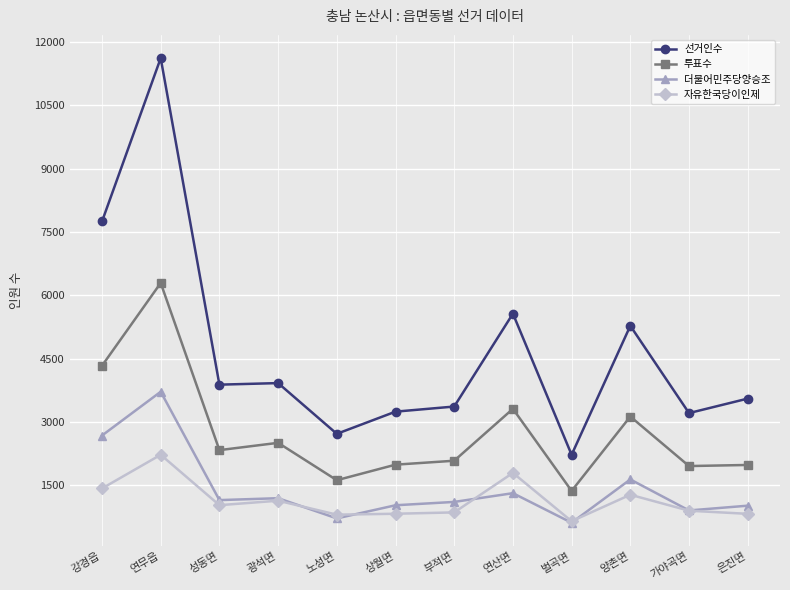

The 더불어민주당양승조 series shows 617 at 벌곡면. True or false?

True